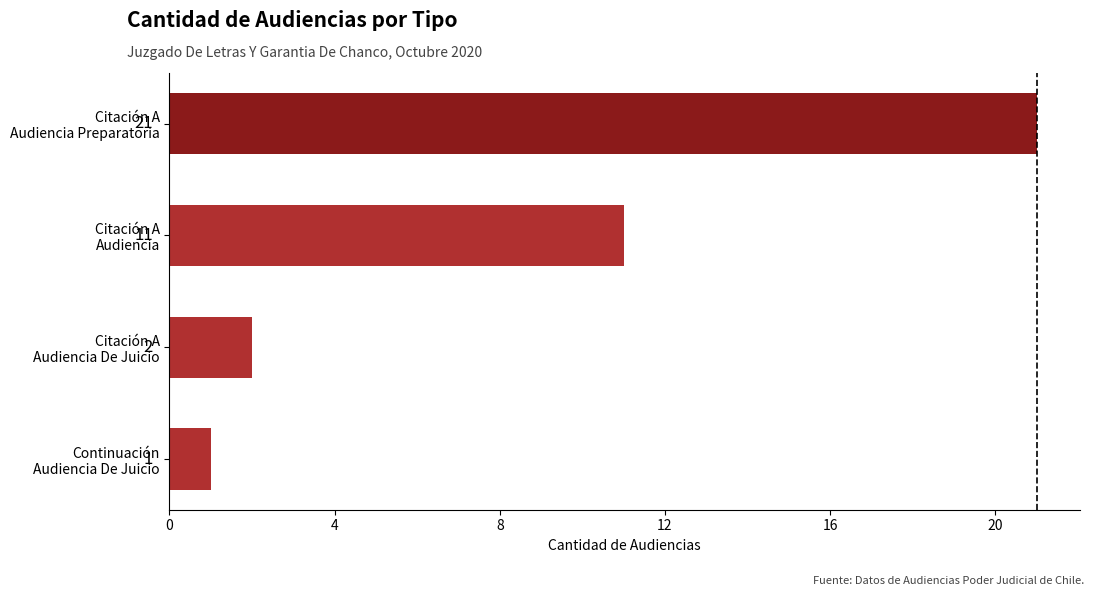

What is the maximum value shown in the chart?

21